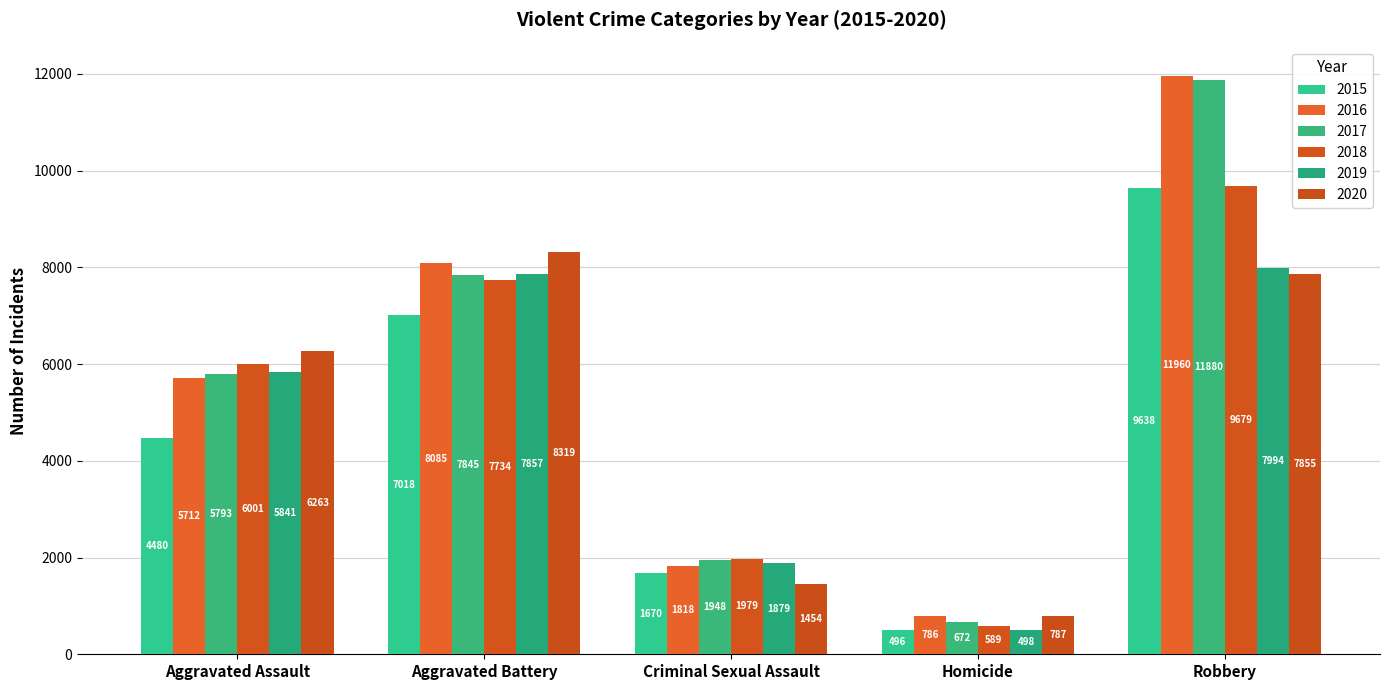

What is the label of the 2nd bar from the right?

Homicide